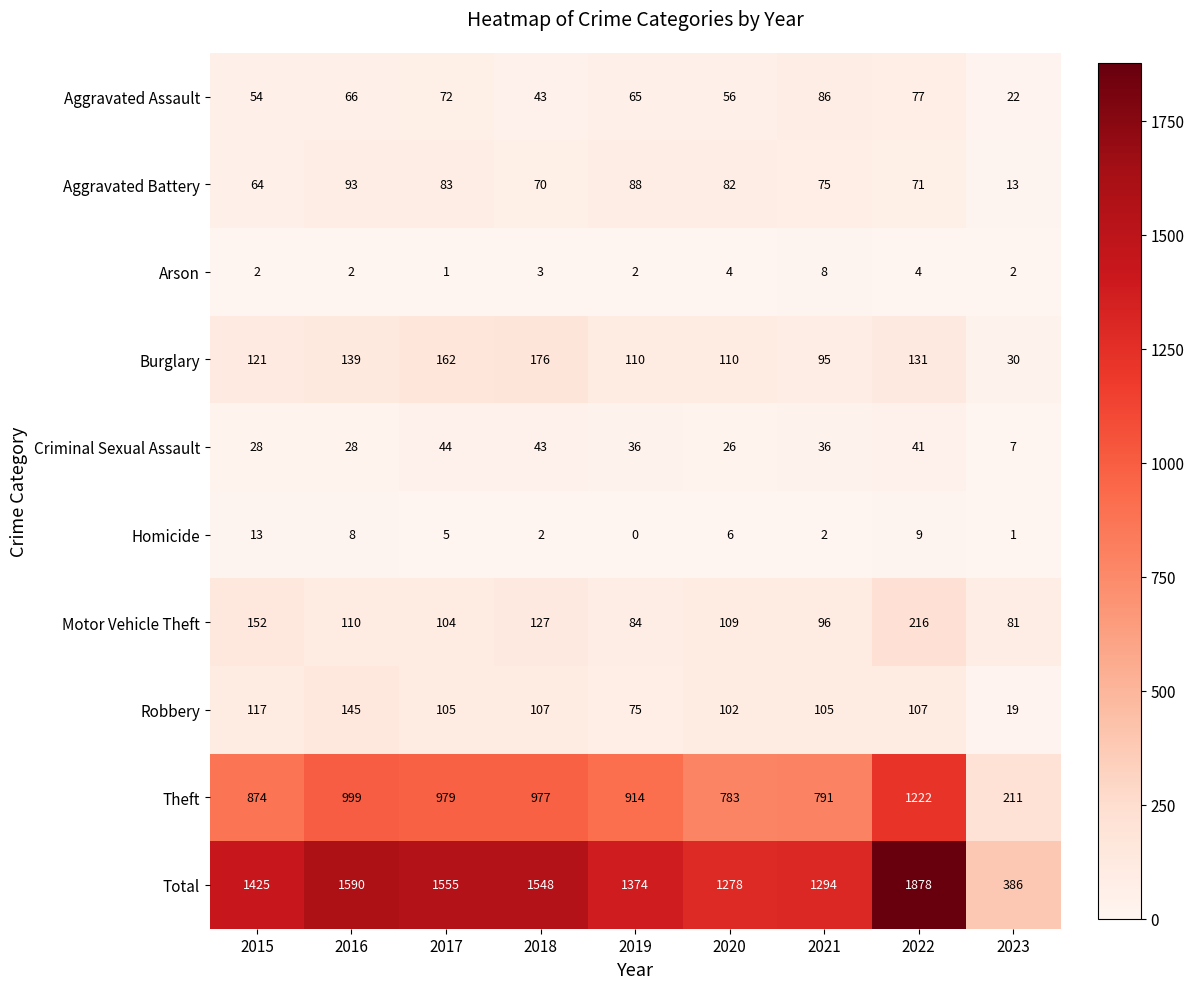

Rank the series by their maximum value, from highest to lowest.

Total, Theft, Motor Vehicle Theft, Burglary, Robbery, Aggravated Battery, Aggravated Assault, Criminal Sexual Assault, Homicide, Arson